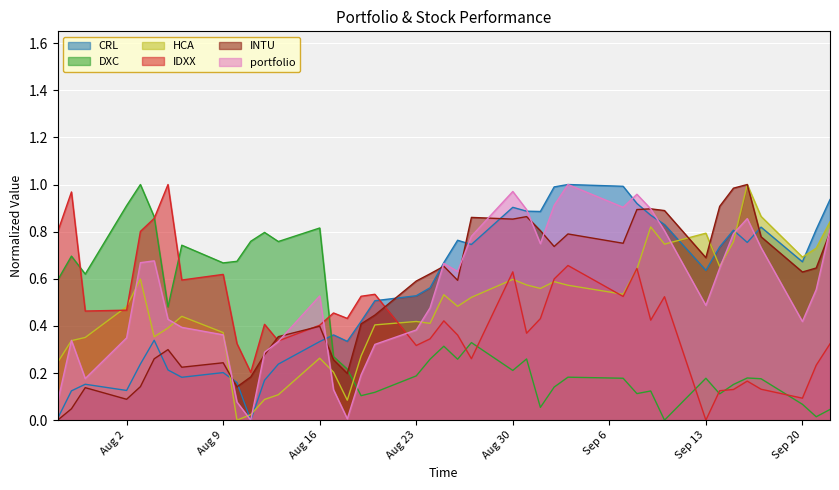

Is it true that portfolio equals 0.7 at Aug 30?

False